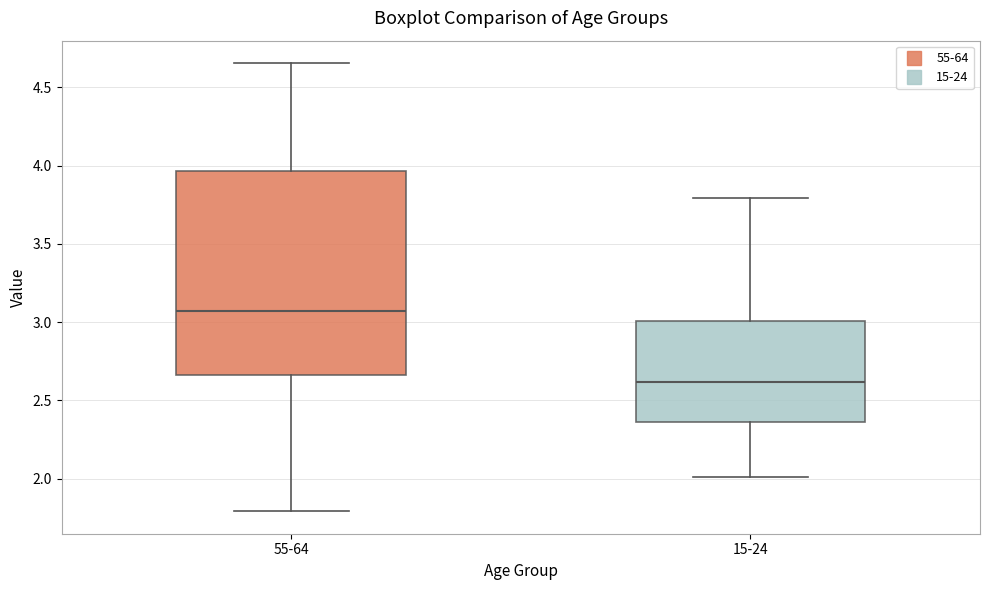

Where does the median line of the box for 15-24 sit on the y-axis? The values are not printed on the chart, so give them approximately, as read against the axis.

2.60